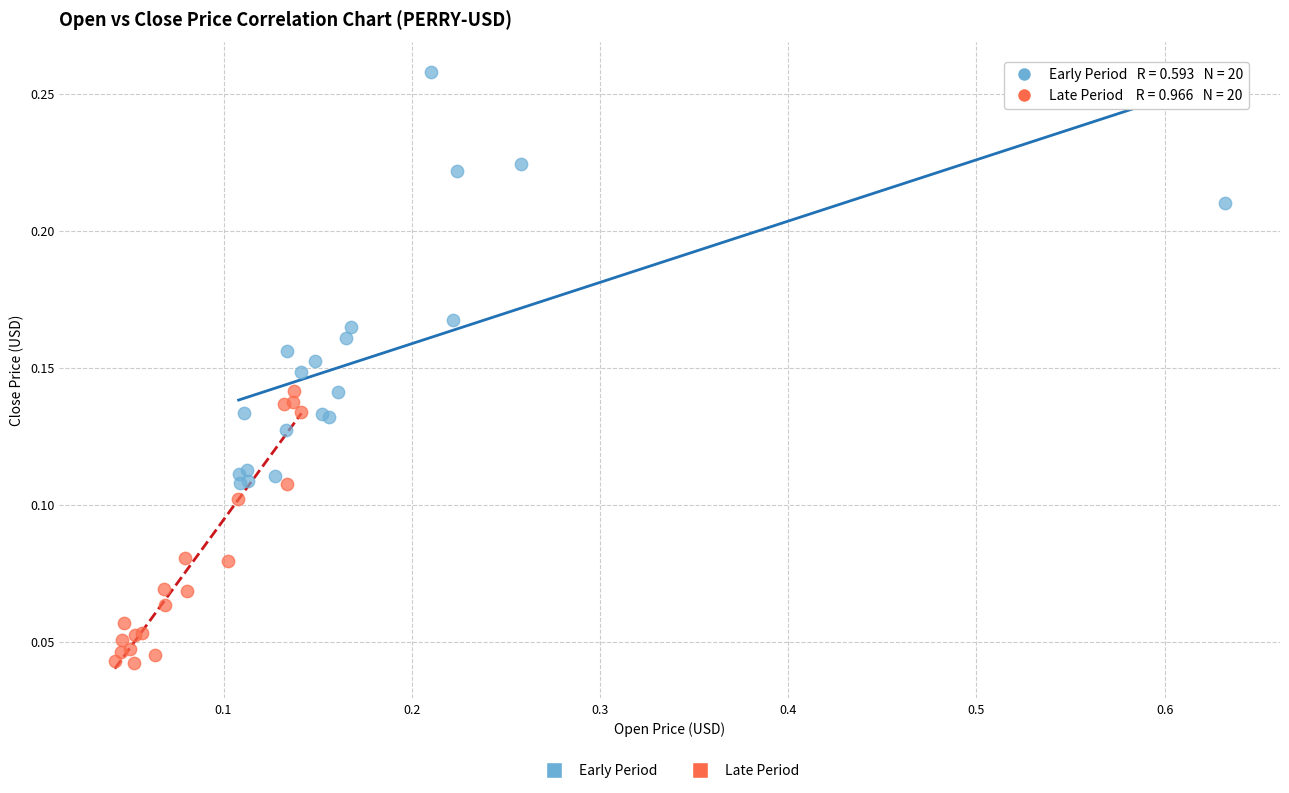

Which series has the largest Y range (max minus min)?

Early Period